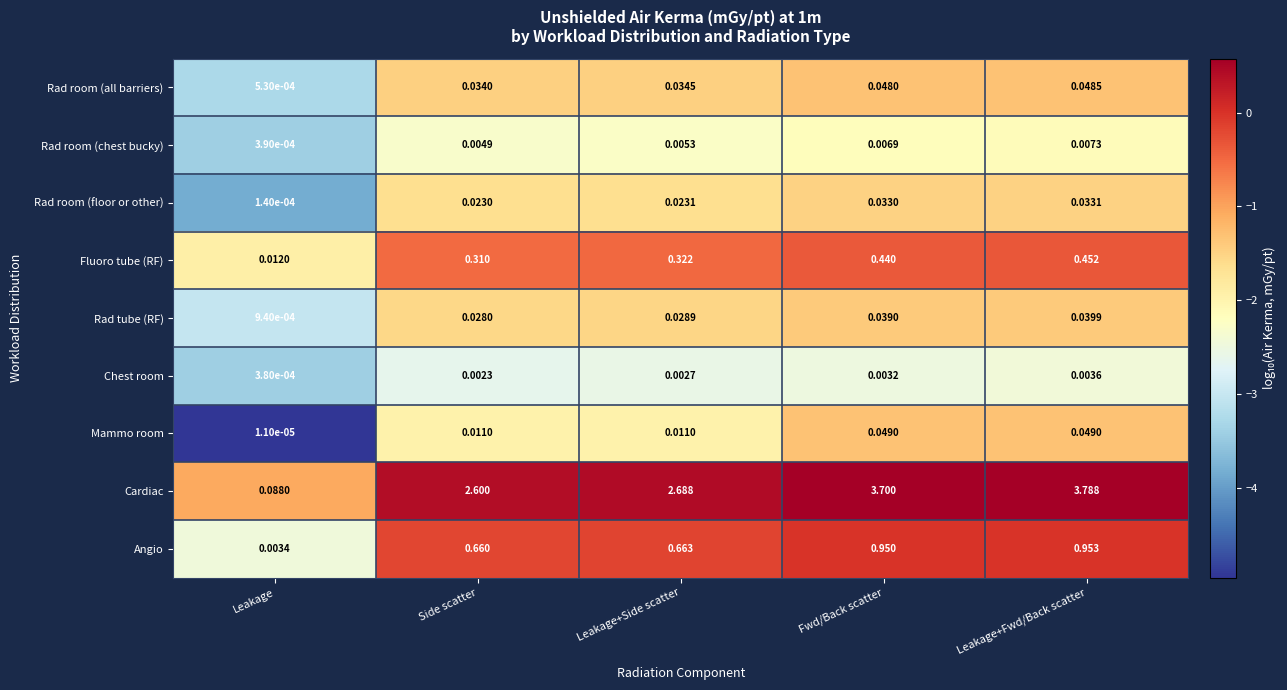

How many series are shown in this chart?

9